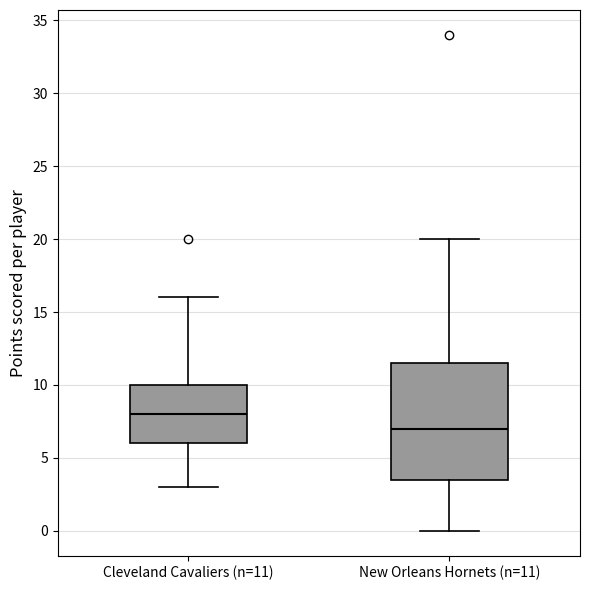

Which box's median line is the highest?

Cleveland Cavaliers (n=11)